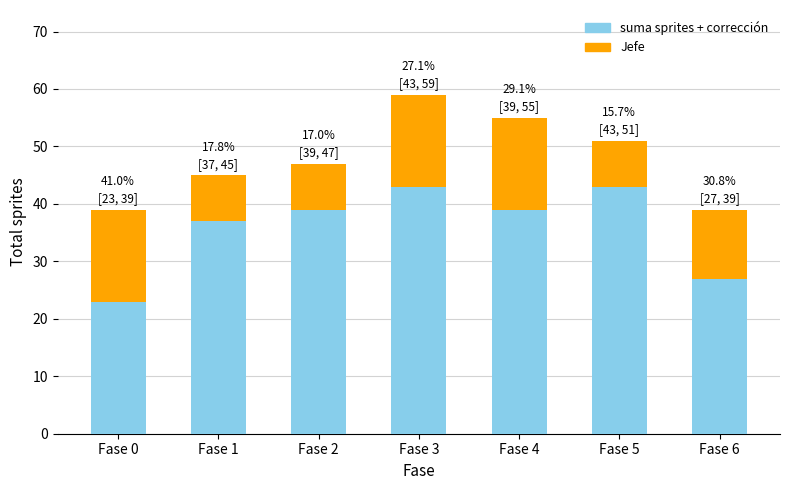

Count the number of data series in this chart.

2